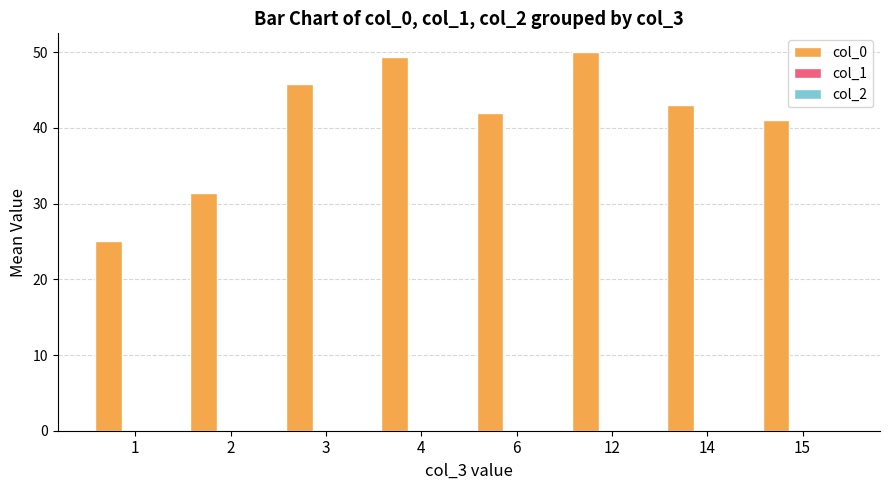

What is the value of the 4th bar from the left?

49.3